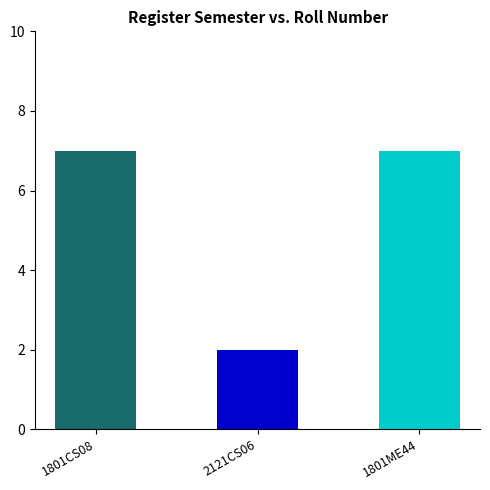

How many data points are less than 7?

1